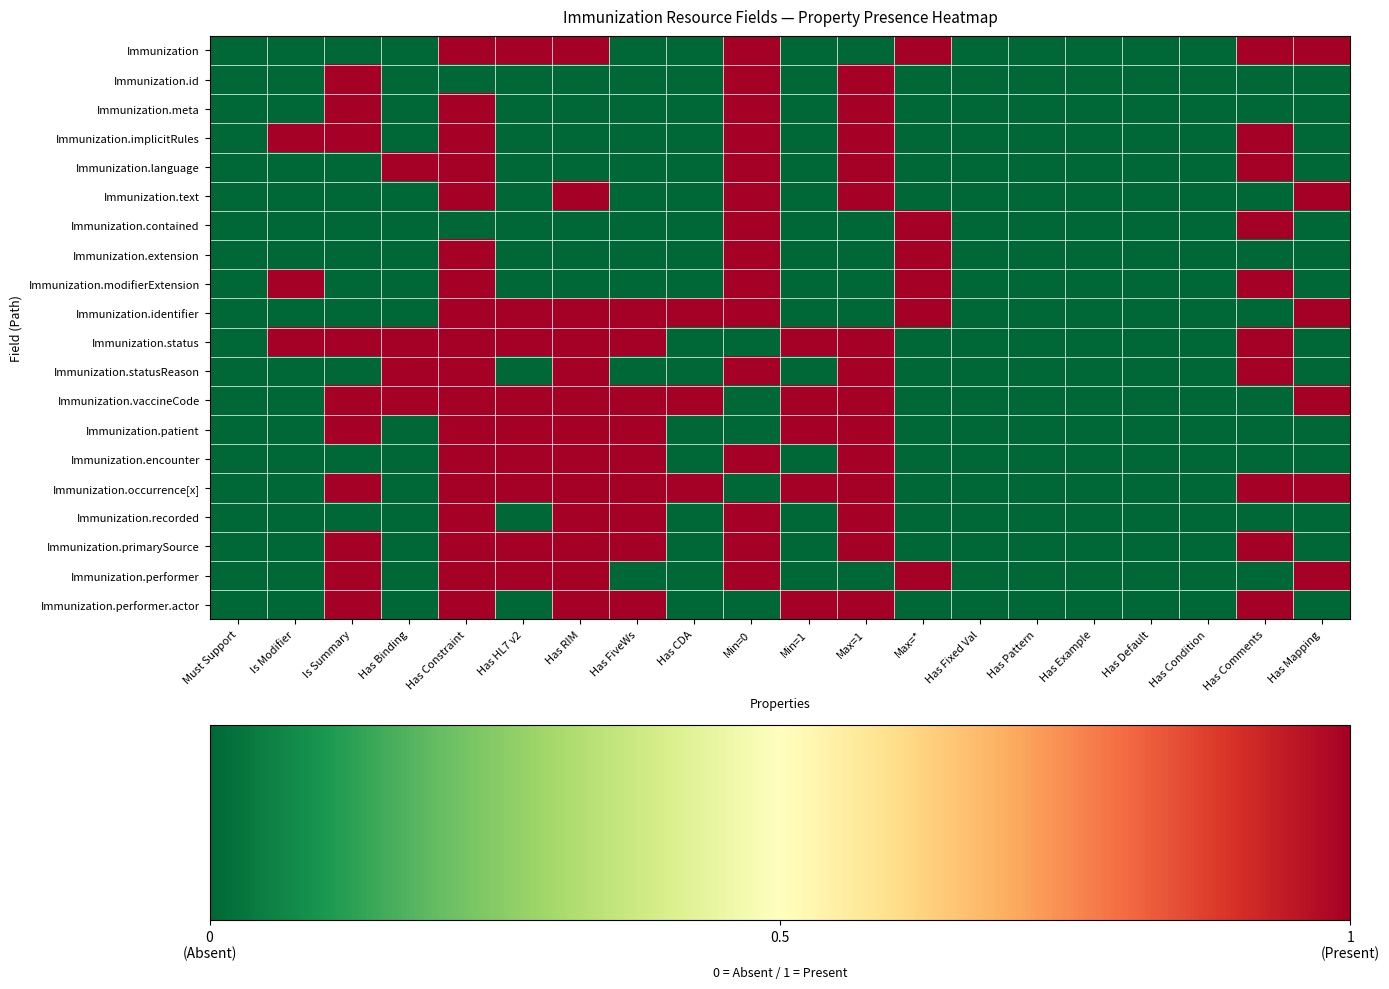

Reading left to right, what are all the values shown in this chart?

Immunization: Must Support=0	Is Modifier=0	Is Summary=0	Has Binding=0	Has Constraint=1	Has HL7 v2=1	Has RIM=1	Has FiveWs=0	Has CDA=0	Min=0=1	Min=1=0	Max=1=0	Max=*=1	Has Fixed Val=0	Has Pattern=0	Has Example=0	Has Default=0	Has Condition=0	Has Comments=1	Has Mapping=1
Immunization.id: Must Support=0	Is Modifier=0	Is Summary=1	Has Binding=0	Has Constraint=0	Has HL7 v2=0	Has RIM=0	Has FiveWs=0	Has CDA=0	Min=0=1	Min=1=0	Max=1=1	Max=*=0	Has Fixed Val=0	Has Pattern=0	Has Example=0	Has Default=0	Has Condition=0	Has Comments=0	Has Mapping=0
Immunization.meta: Must Support=0	Is Modifier=0	Is Summary=1	Has Binding=0	Has Constraint=1	Has HL7 v2=0	Has RIM=0	Has FiveWs=0	Has CDA=0	Min=0=1	Min=1=0	Max=1=1	Max=*=0	Has Fixed Val=0	Has Pattern=0	Has Example=0	Has Default=0	Has Condition=0	Has Comments=0	Has Mapping=0
Immunization.implicitRules: Must Support=0	Is Modifier=1	Is Summary=1	Has Binding=0	Has Constraint=1	Has HL7 v2=0	Has RIM=0	Has FiveWs=0	Has CDA=0	Min=0=1	Min=1=0	Max=1=1	Max=*=0	Has Fixed Val=0	Has Pattern=0	Has Example=0	Has Default=0	Has Condition=0	Has Comments=1	Has Mapping=0
Immunization.language: Must Support=0	Is Modifier=0	Is Summary=0	Has Binding=1	Has Constraint=1	Has HL7 v2=0	Has RIM=0	Has FiveWs=0	Has CDA=0	Min=0=1	Min=1=0	Max=1=1	Max=*=0	Has Fixed Val=0	Has Pattern=0	Has Example=0	Has Default=0	Has Condition=0	Has Comments=1	Has Mapping=0
Immunization.text: Must Support=0	Is Modifier=0	Is Summary=0	Has Binding=0	Has Constraint=1	Has HL7 v2=0	Has RIM=1	Has FiveWs=0	Has CDA=0	Min=0=1	Min=1=0	Max=1=1	Max=*=0	Has Fixed Val=0	Has Pattern=0	Has Example=0	Has Default=0	Has Condition=0	Has Comments=0	Has Mapping=1
Immunization.contained: Must Support=0	Is Modifier=0	Is Summary=0	Has Binding=0	Has Constraint=0	Has HL7 v2=0	Has RIM=0	Has FiveWs=0	Has CDA=0	Min=0=1	Min=1=0	Max=1=0	Max=*=1	Has Fixed Val=0	Has Pattern=0	Has Example=0	Has Default=0	Has Condition=0	Has Comments=1	Has Mapping=0
Immunization.extension: Must Support=0	Is Modifier=0	Is Summary=0	Has Binding=0	Has Constraint=1	Has HL7 v2=0	Has RIM=0	Has FiveWs=0	Has CDA=0	Min=0=1	Min=1=0	Max=1=0	Max=*=1	Has Fixed Val=0	Has Pattern=0	Has Example=0	Has Default=0	Has Condition=0	Has Comments=0	Has Mapping=0
Immunization.modifierExtension: Must Support=0	Is Modifier=1	Is Summary=0	Has Binding=0	Has Constraint=1	Has HL7 v2=0	Has RIM=0	Has FiveWs=0	Has CDA=0	Min=0=1	Min=1=0	Max=1=0	Max=*=1	Has Fixed Val=0	Has Pattern=0	Has Example=0	Has Default=0	Has Condition=0	Has Comments=1	Has Mapping=0
Immunization.identifier: Must Support=0	Is Modifier=0	Is Summary=0	Has Binding=0	Has Constraint=1	Has HL7 v2=1	Has RIM=1	Has FiveWs=1	Has CDA=1	Min=0=1	Min=1=0	Max=1=0	Max=*=1	Has Fixed Val=0	Has Pattern=0	Has Example=0	Has Default=0	Has Condition=0	Has Comments=0	Has Mapping=1
Immunization.status: Must Support=0	Is Modifier=1	Is Summary=1	Has Binding=1	Has Constraint=1	Has HL7 v2=1	Has RIM=1	Has FiveWs=1	Has CDA=0	Min=0=0	Min=1=1	Max=1=1	Max=*=0	Has Fixed Val=0	Has Pattern=0	Has Example=0	Has Default=0	Has Condition=0	Has Comments=1	Has Mapping=0
Immunization.statusReason: Must Support=0	Is Modifier=0	Is Summary=0	Has Binding=1	Has Constraint=1	Has HL7 v2=0	Has RIM=1	Has FiveWs=0	Has CDA=0	Min=0=1	Min=1=0	Max=1=1	Max=*=0	Has Fixed Val=0	Has Pattern=0	Has Example=0	Has Default=0	Has Condition=0	Has Comments=1	Has Mapping=0
Immunization.vaccineCode: Must Support=0	Is Modifier=0	Is Summary=1	Has Binding=1	Has Constraint=1	Has HL7 v2=1	Has RIM=1	Has FiveWs=1	Has CDA=1	Min=0=0	Min=1=1	Max=1=1	Max=*=0	Has Fixed Val=0	Has Pattern=0	Has Example=0	Has Default=0	Has Condition=0	Has Comments=0	Has Mapping=1
Immunization.patient: Must Support=0	Is Modifier=0	Is Summary=1	Has Binding=0	Has Constraint=1	Has HL7 v2=1	Has RIM=1	Has FiveWs=1	Has CDA=0	Min=0=0	Min=1=1	Max=1=1	Max=*=0	Has Fixed Val=0	Has Pattern=0	Has Example=0	Has Default=0	Has Condition=0	Has Comments=0	Has Mapping=0
Immunization.encounter: Must Support=0	Is Modifier=0	Is Summary=0	Has Binding=0	Has Constraint=1	Has HL7 v2=1	Has RIM=1	Has FiveWs=1	Has CDA=0	Min=0=1	Min=1=0	Max=1=1	Max=*=0	Has Fixed Val=0	Has Pattern=0	Has Example=0	Has Default=0	Has Condition=0	Has Comments=0	Has Mapping=0
Immunization.occurrence[x]: Must Support=0	Is Modifier=0	Is Summary=1	Has Binding=0	Has Constraint=1	Has HL7 v2=1	Has RIM=1	Has FiveWs=1	Has CDA=1	Min=0=0	Min=1=1	Max=1=1	Max=*=0	Has Fixed Val=0	Has Pattern=0	Has Example=0	Has Default=0	Has Condition=0	Has Comments=1	Has Mapping=1
Immunization.recorded: Must Support=0	Is Modifier=0	Is Summary=0	Has Binding=0	Has Constraint=1	Has HL7 v2=0	Has RIM=1	Has FiveWs=1	Has CDA=0	Min=0=1	Min=1=0	Max=1=1	Max=*=0	Has Fixed Val=0	Has Pattern=0	Has Example=0	Has Default=0	Has Condition=0	Has Comments=0	Has Mapping=0
Immunization.primarySource: Must Support=0	Is Modifier=0	Is Summary=1	Has Binding=0	Has Constraint=1	Has HL7 v2=1	Has RIM=1	Has FiveWs=1	Has CDA=0	Min=0=1	Min=1=0	Max=1=1	Max=*=0	Has Fixed Val=0	Has Pattern=0	Has Example=0	Has Default=0	Has Condition=0	Has Comments=1	Has Mapping=0
Immunization.performer: Must Support=0	Is Modifier=0	Is Summary=1	Has Binding=0	Has Constraint=1	Has HL7 v2=1	Has RIM=1	Has FiveWs=0	Has CDA=0	Min=0=1	Min=1=0	Max=1=0	Max=*=1	Has Fixed Val=0	Has Pattern=0	Has Example=0	Has Default=0	Has Condition=0	Has Comments=0	Has Mapping=1
Immunization.performer.actor: Must Support=0	Is Modifier=0	Is Summary=1	Has Binding=0	Has Constraint=1	Has HL7 v2=0	Has RIM=1	Has FiveWs=1	Has CDA=0	Min=0=0	Min=1=1	Max=1=1	Max=*=0	Has Fixed Val=0	Has Pattern=0	Has Example=0	Has Default=0	Has Condition=0	Has Comments=1	Has Mapping=0